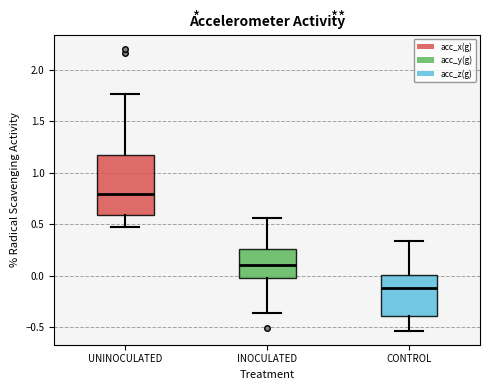

Where does the median line of the box for INOCULATED sit on the y-axis? The values are not printed on the chart, so give them approximately, as read against the axis.

0.10